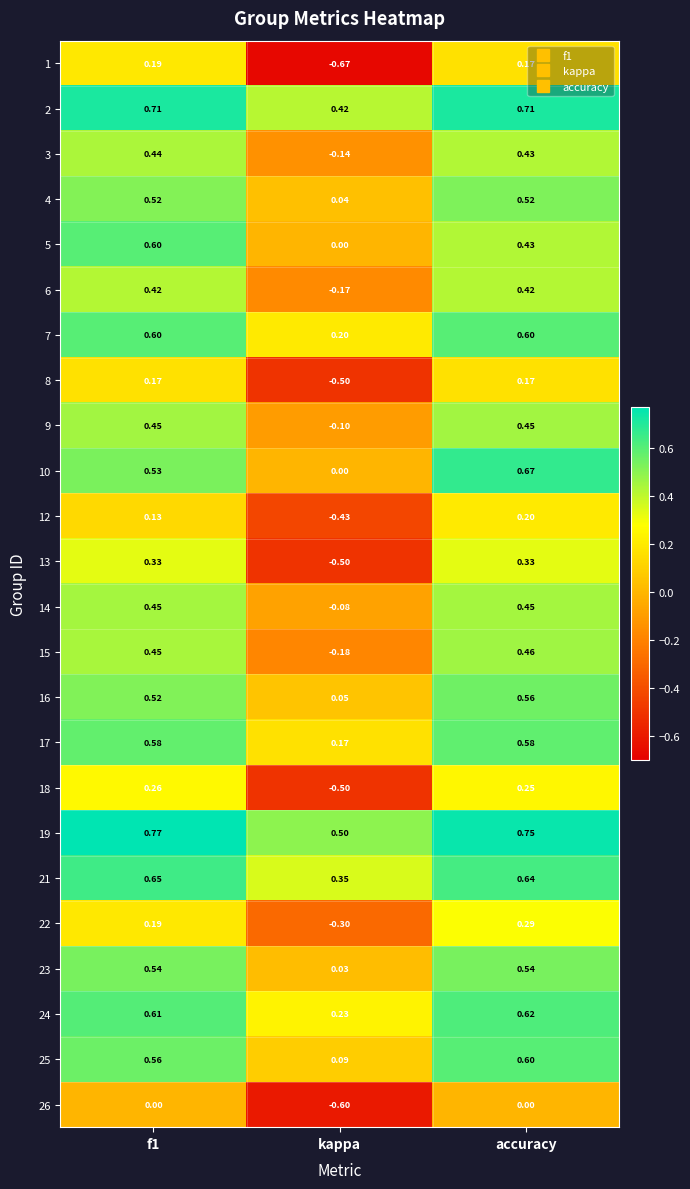

At which label is 23 closest to 0?

kappa